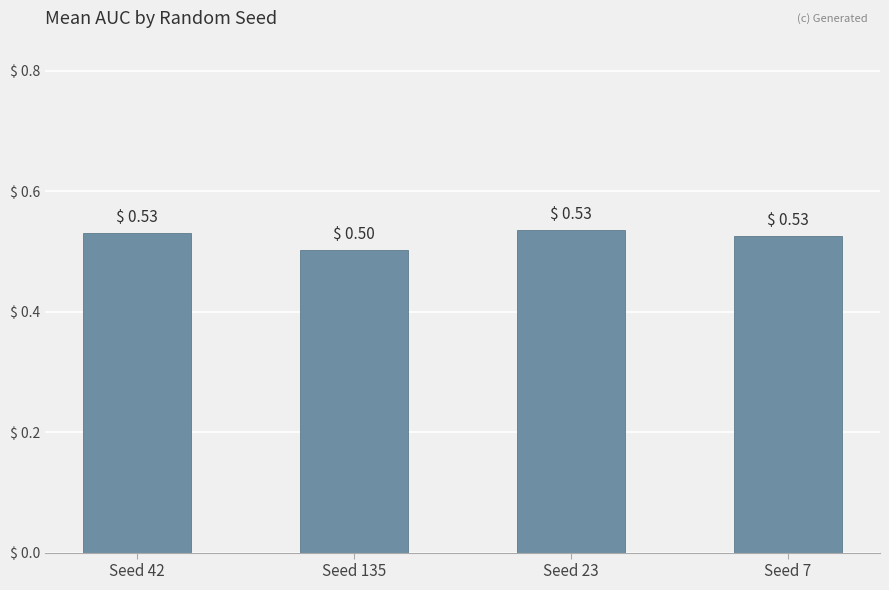

What is the average value?

0.5